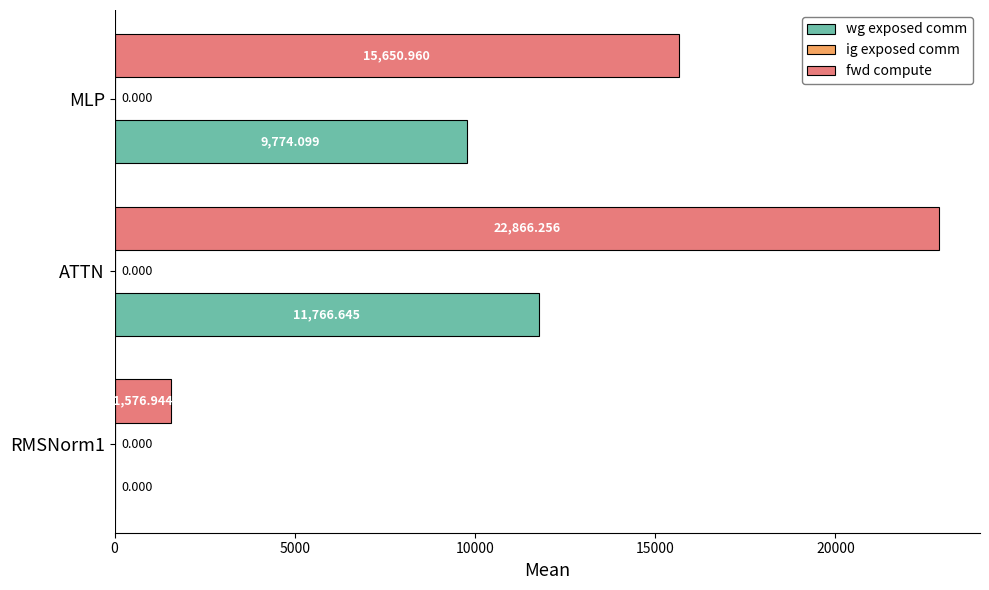

At which label is fwd compute closest to 12221?

MLP